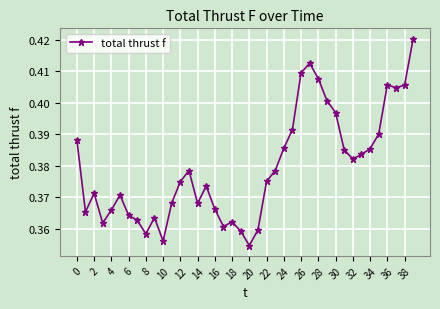

What is the sum of all values?

15.2